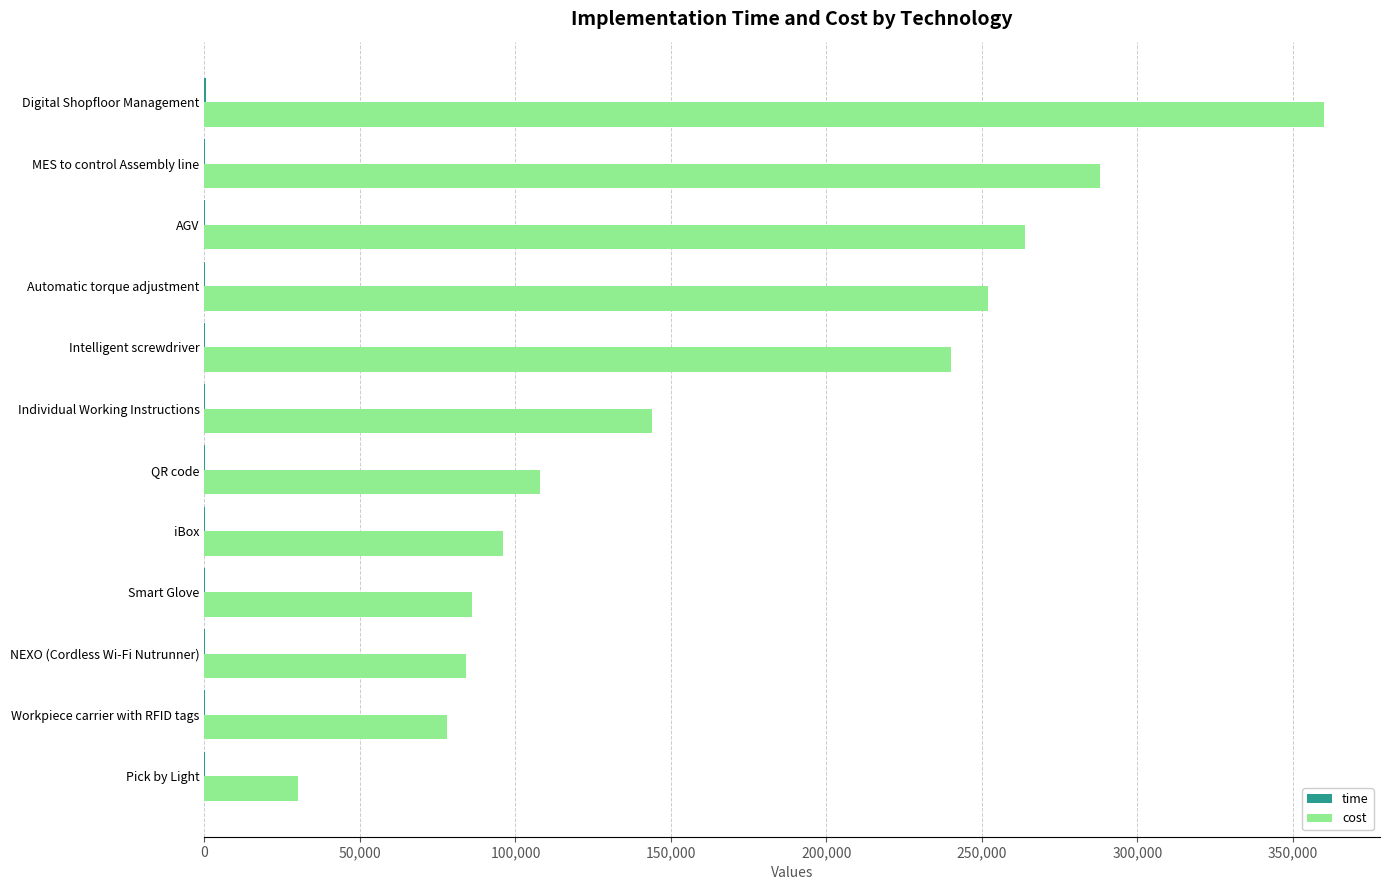

True or false: cost has a value of 288000 at MES to control Assembly line.

True